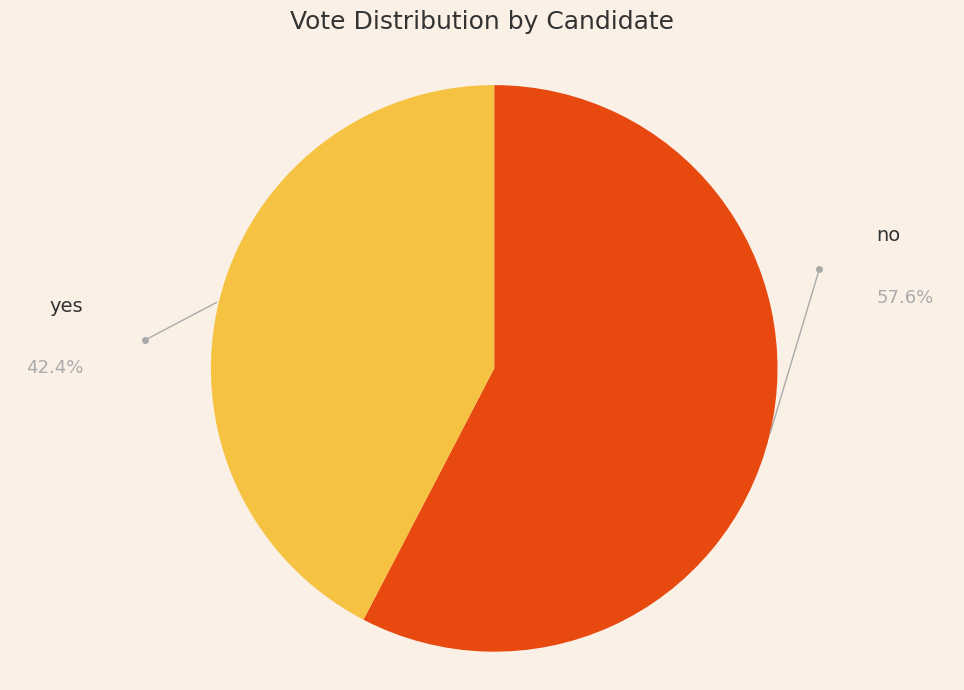

Is there a majority slice in this chart?

Yes